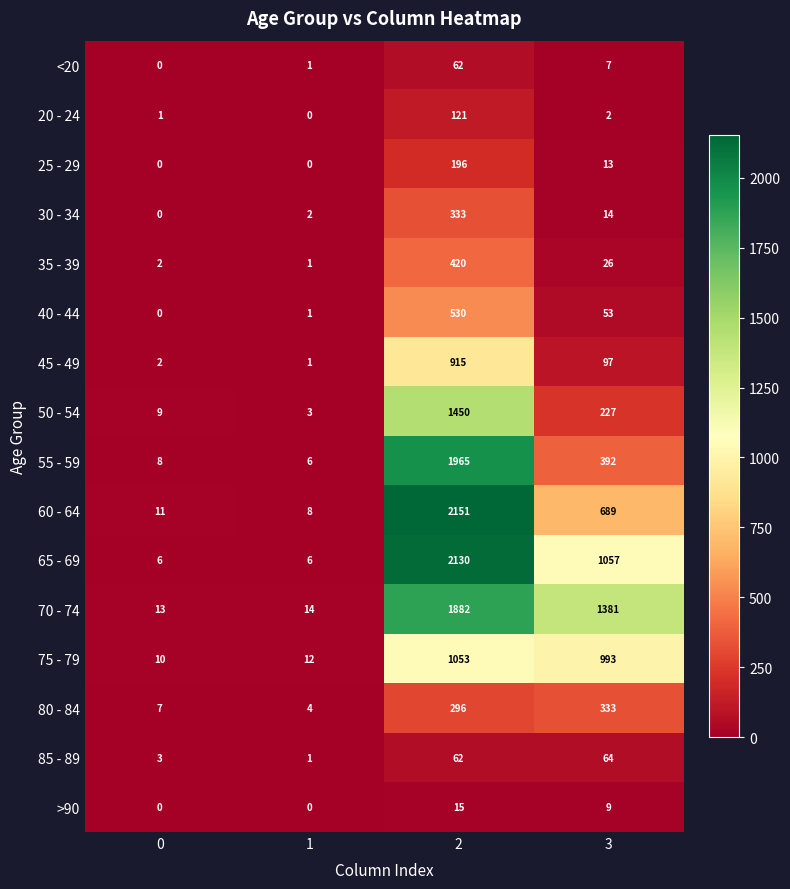

What is the sum of all >90 values?

24